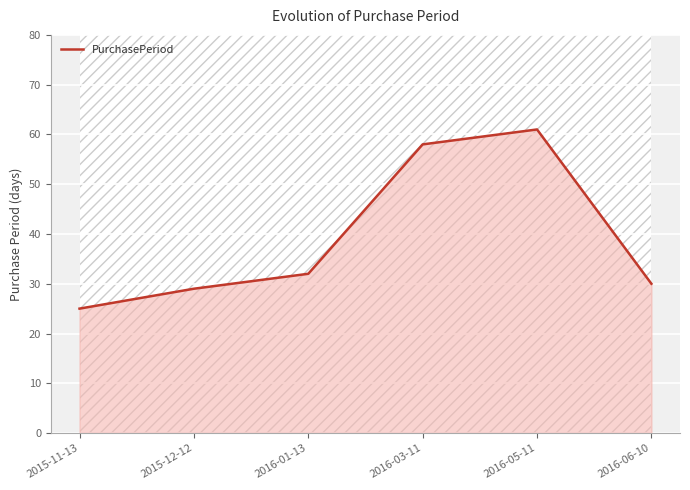

Rank the categories by value from lowest to highest.

2015-11-13, 2015-12-12, 2016-06-10, 2016-01-13, 2016-03-11, 2016-05-11